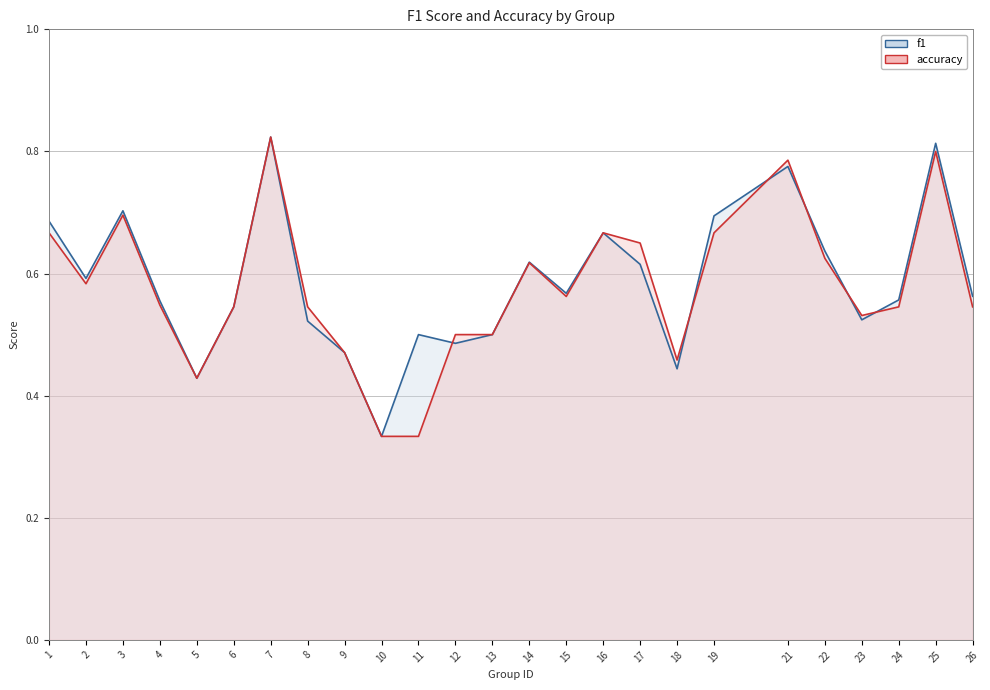

Is the value of f1 at 22 greater than the value of accuracy at 9?

Yes